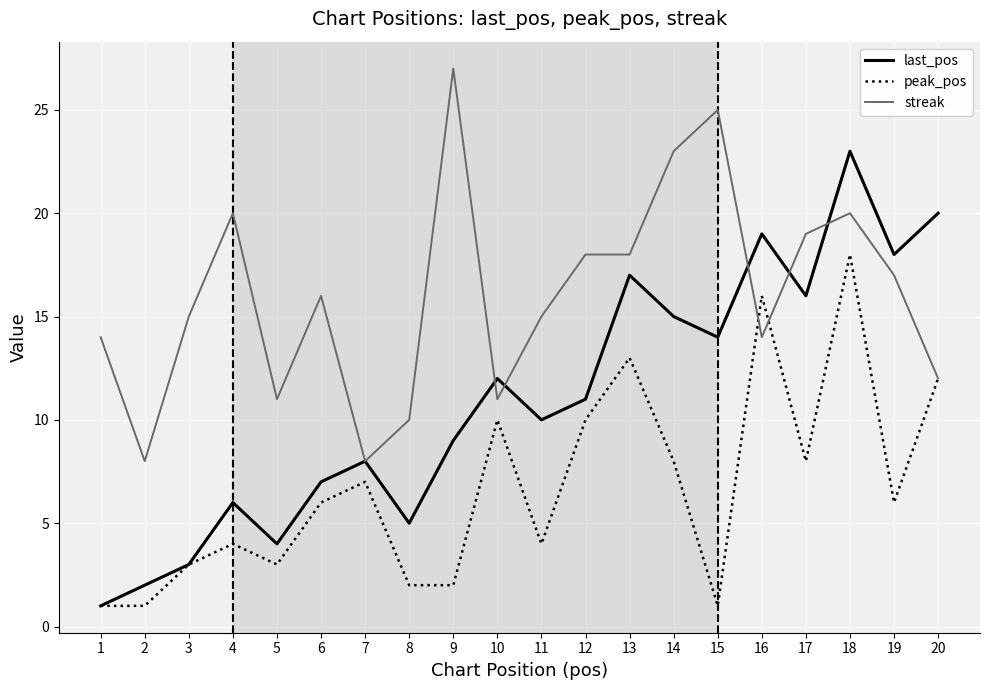

At which category is the sum across all series the highest?

18